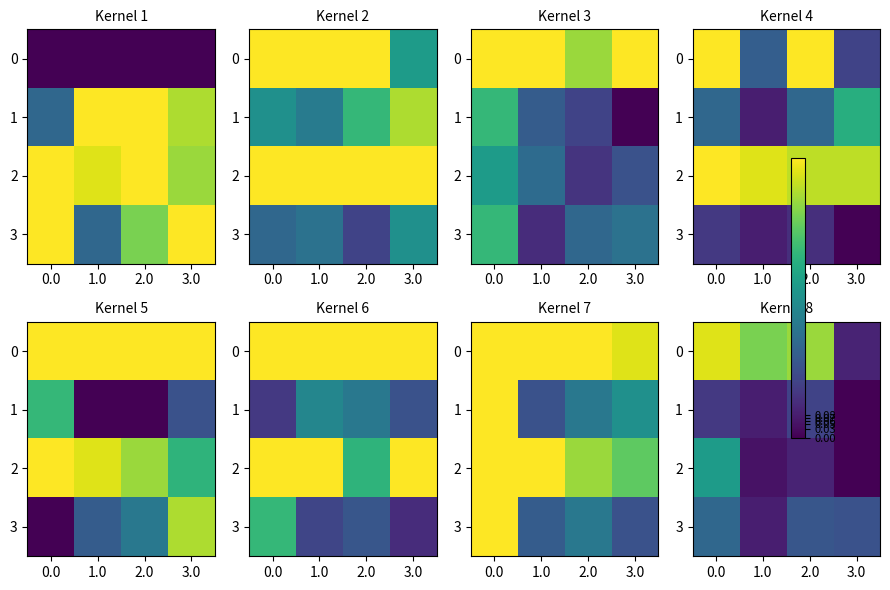

What is the difference between the highest and lowest values at 2.0?

0.8